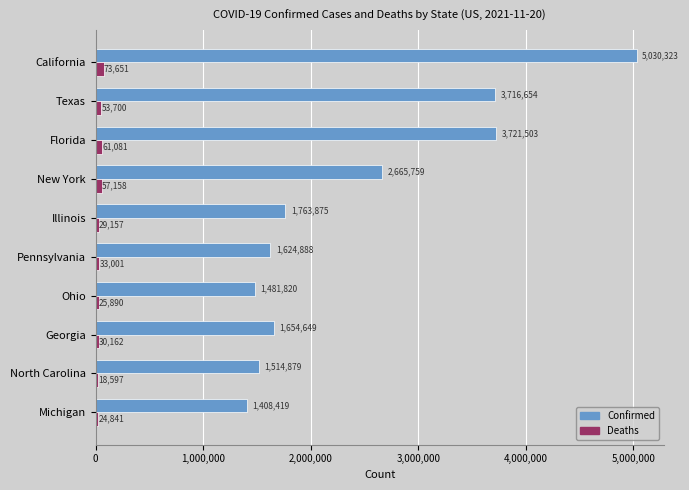

Which series has the largest range (max minus min)?

Confirmed